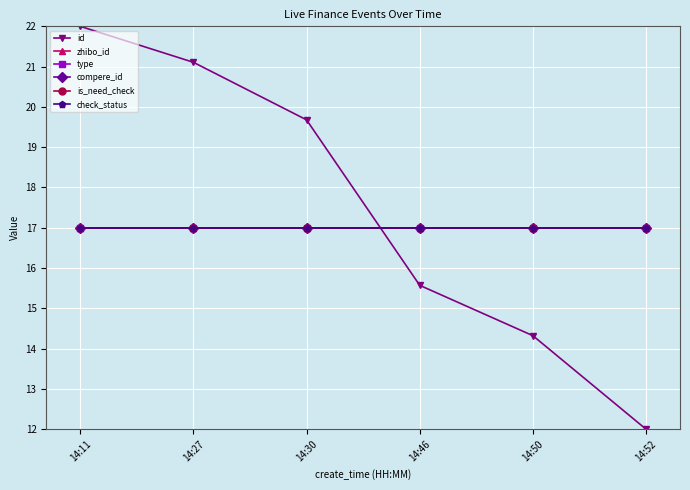

Is the value of compere_id at 14:30 greater than the value of zhibo_id at 14:27?

No